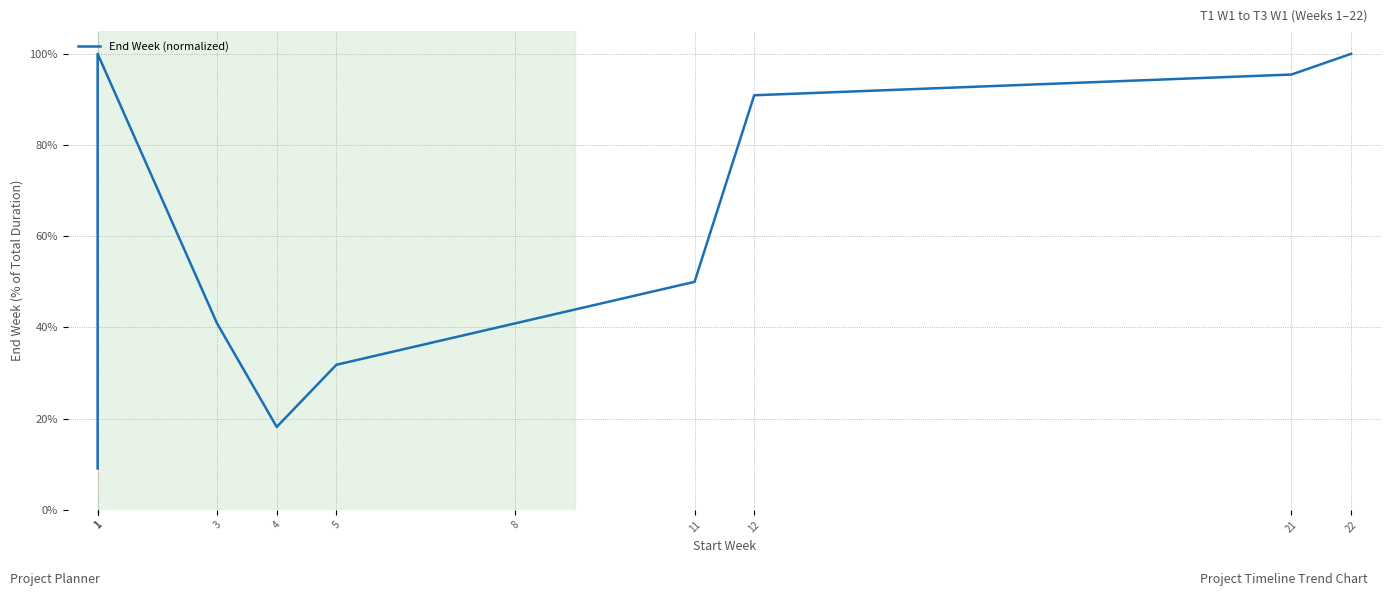

At which category does the data reach its first local peak?

1